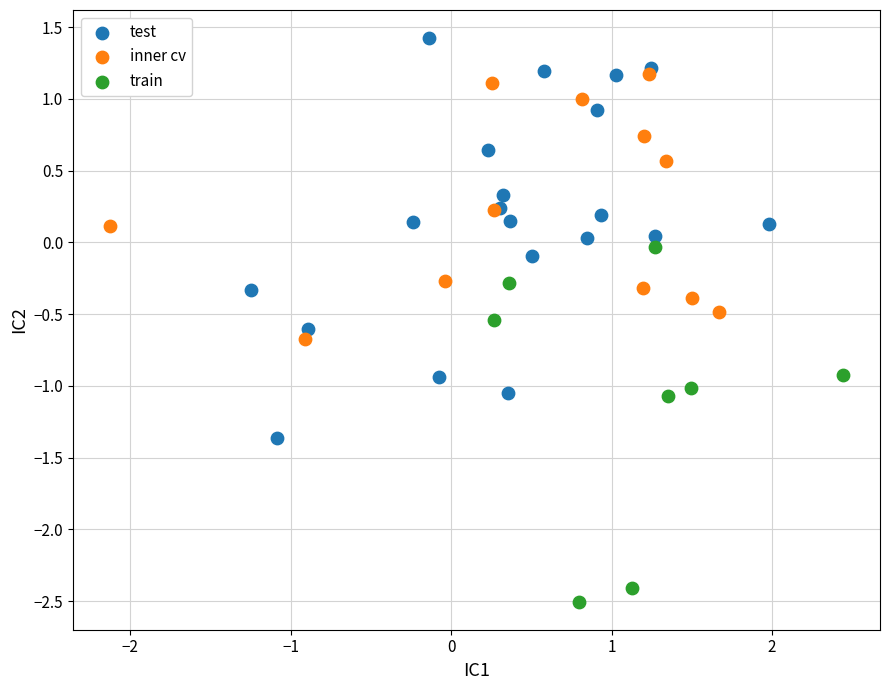

Which series has the largest Y range (max minus min)?

test